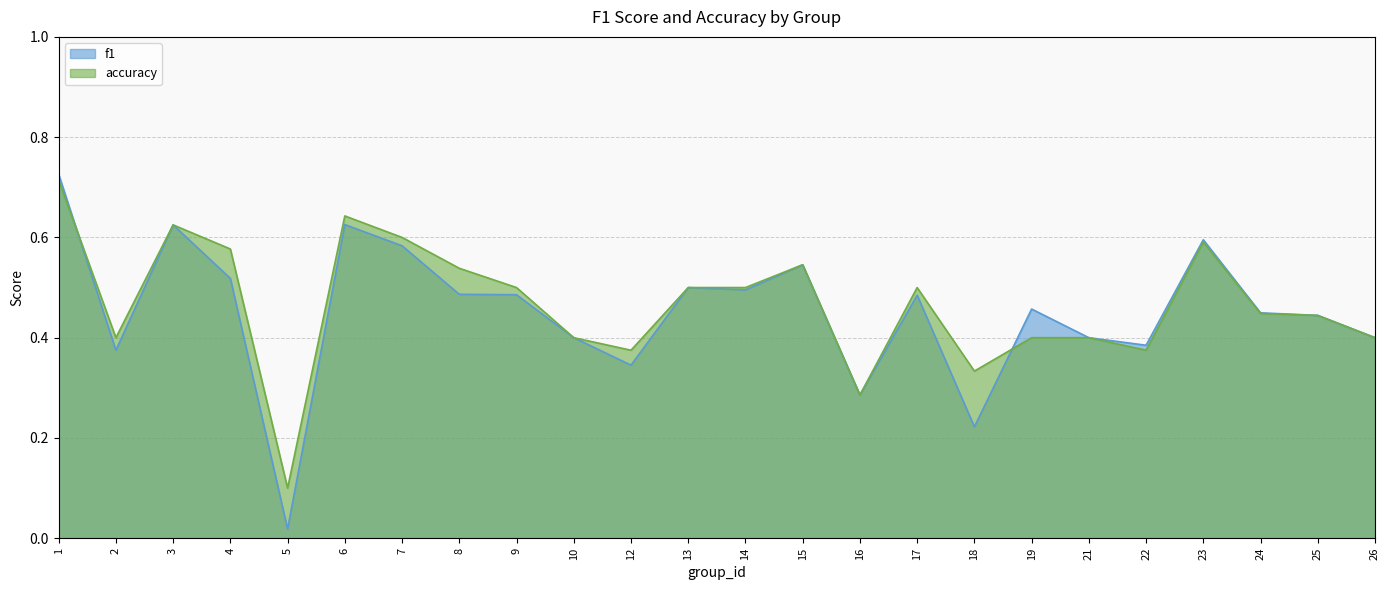

What are all the series names shown in the legend?

f1, accuracy